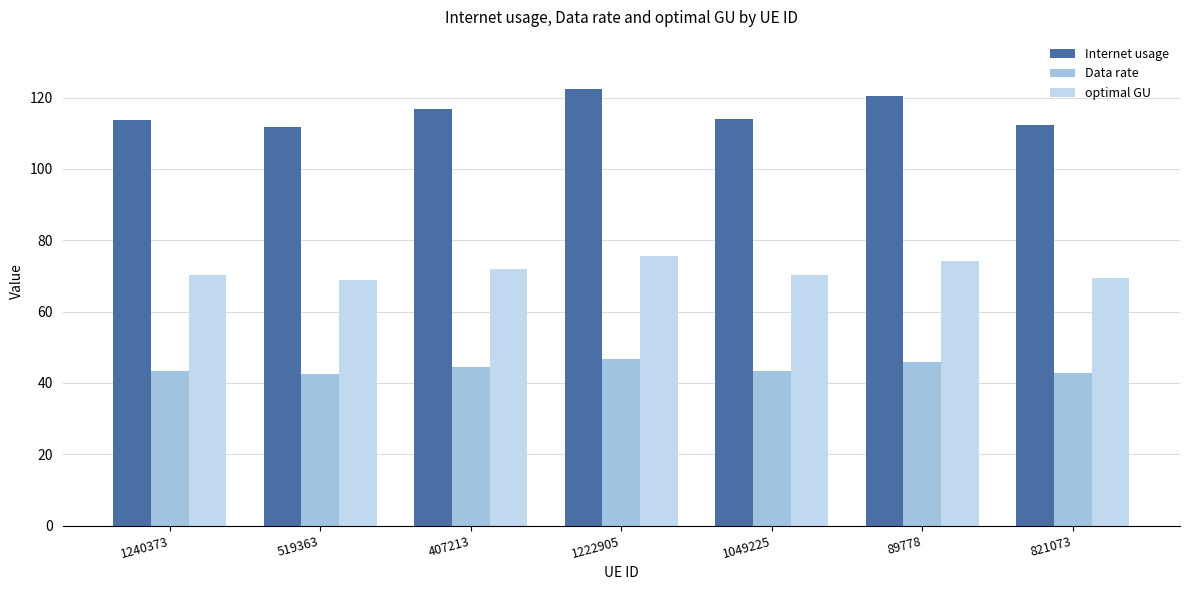

Is the value of Data rate at 1222905 greater than the value of Internet usage at 1222905?

No